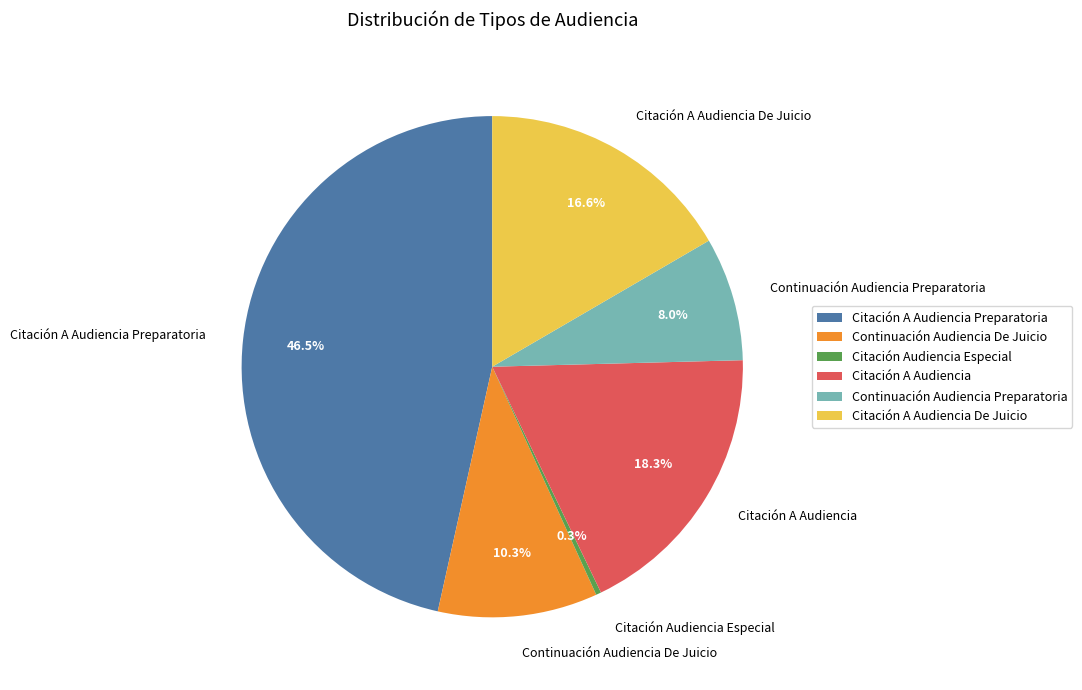

Count the number of slices in the pie.

6